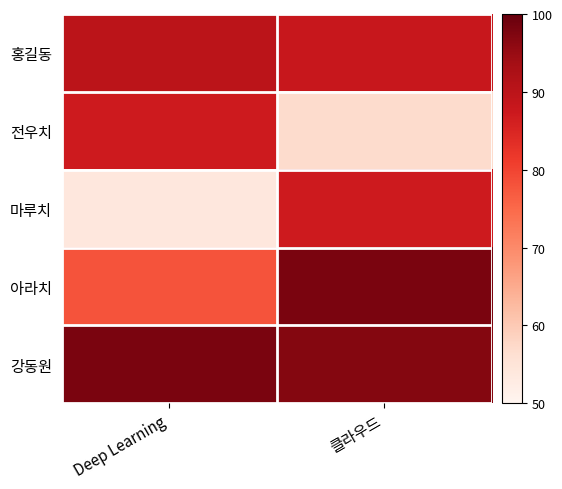

How many data points does each series have?

2